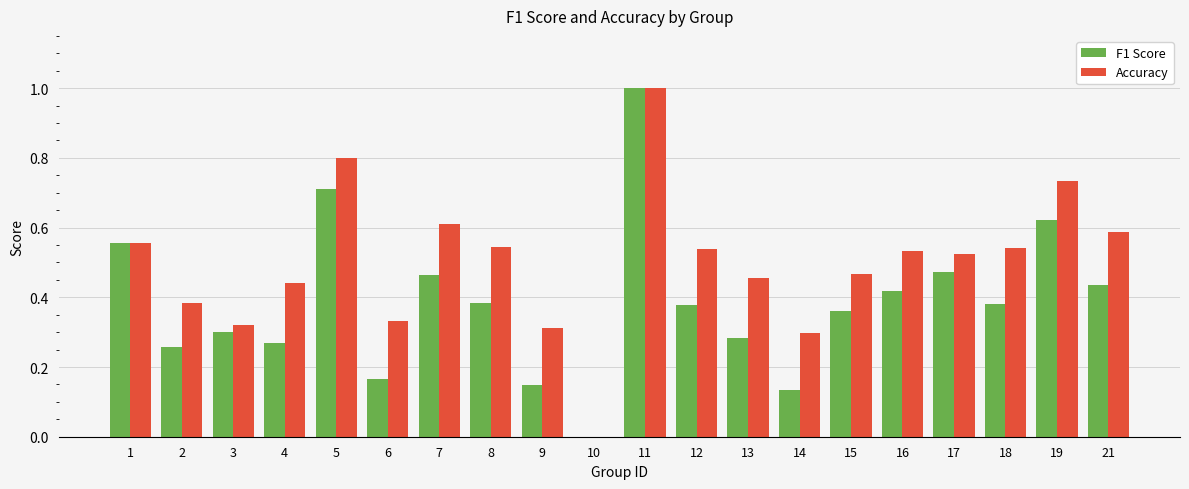

What is the total value across all series at 12?

0.9